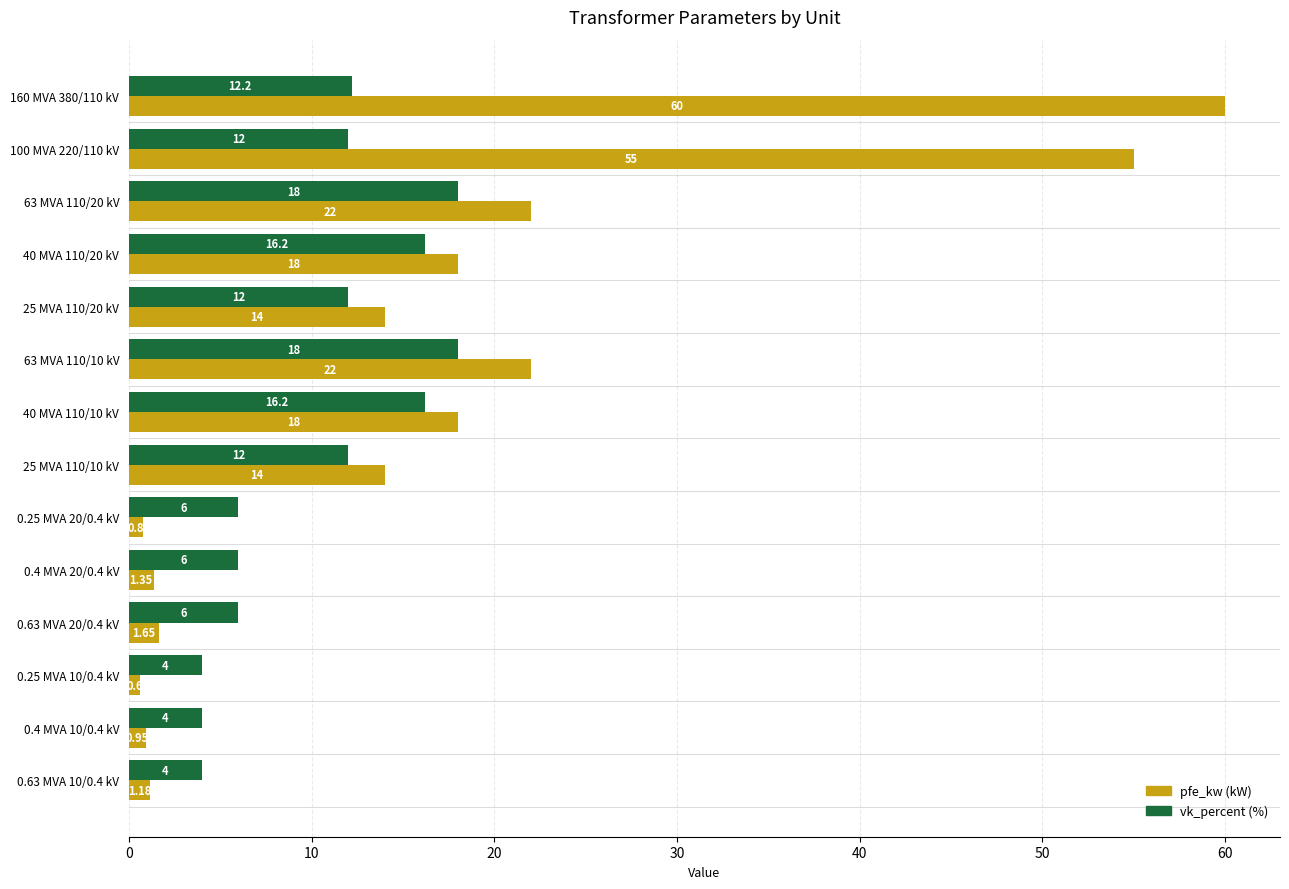

What is the spread (max minus min) of values at 25 MVA 110/20 kV?

2.0